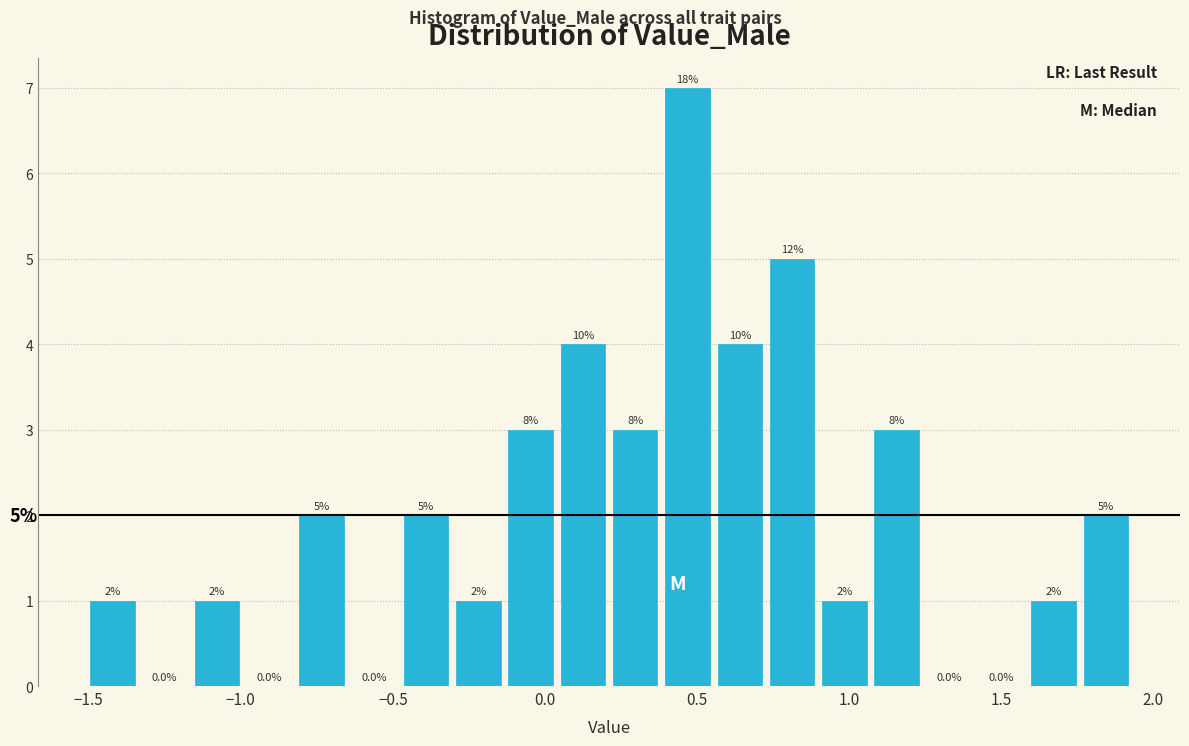

Read against the x-axis, roughly where is the centre of the tallest bar?

0.45